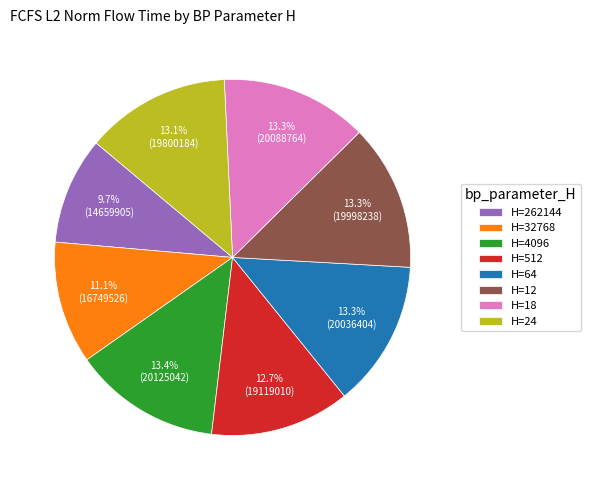

What percentage do H=32768 and H=12 together represent?

24.4%